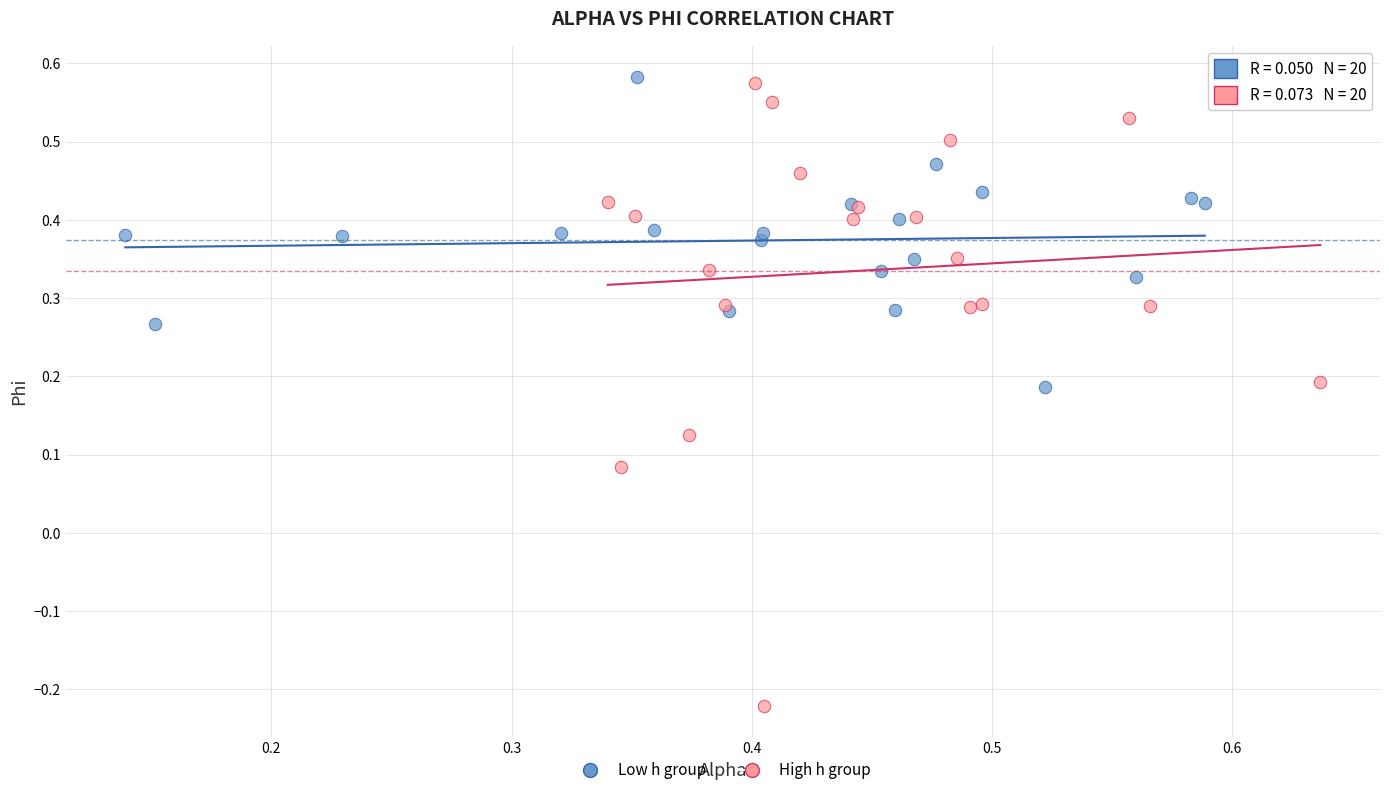

Which series contains the highest Y value?

Low h group